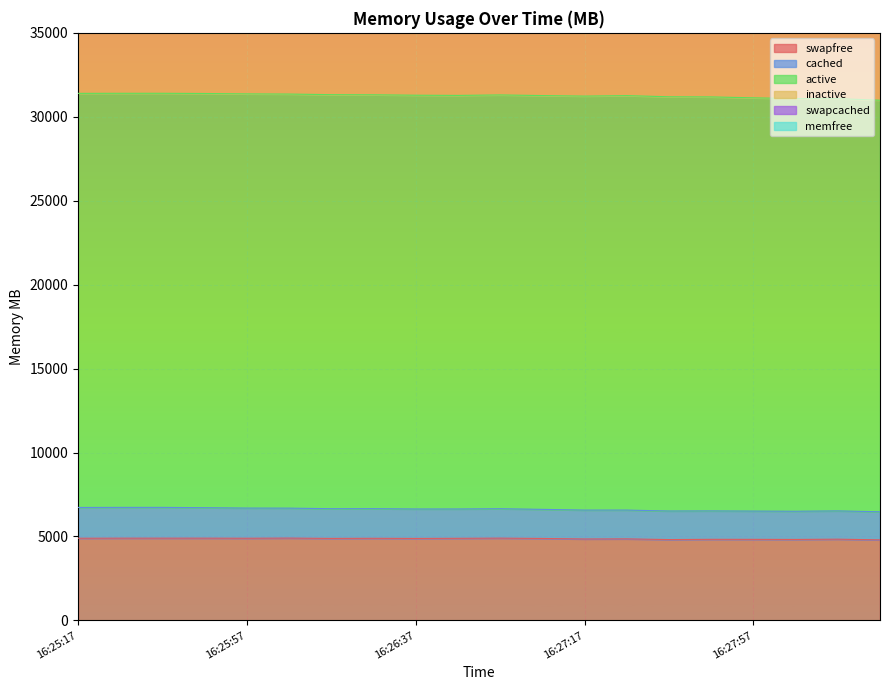

Between 16:28:07 and 16:27:27, which is larger?

16:27:27